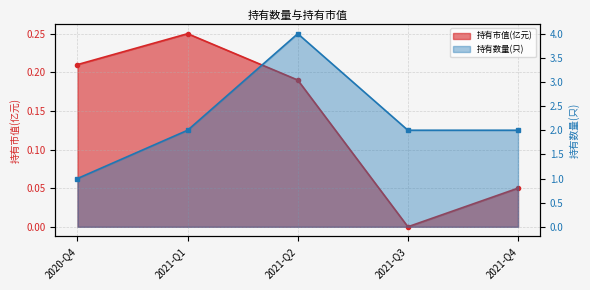

At which category is the sum across all series the highest?

2021-Q2